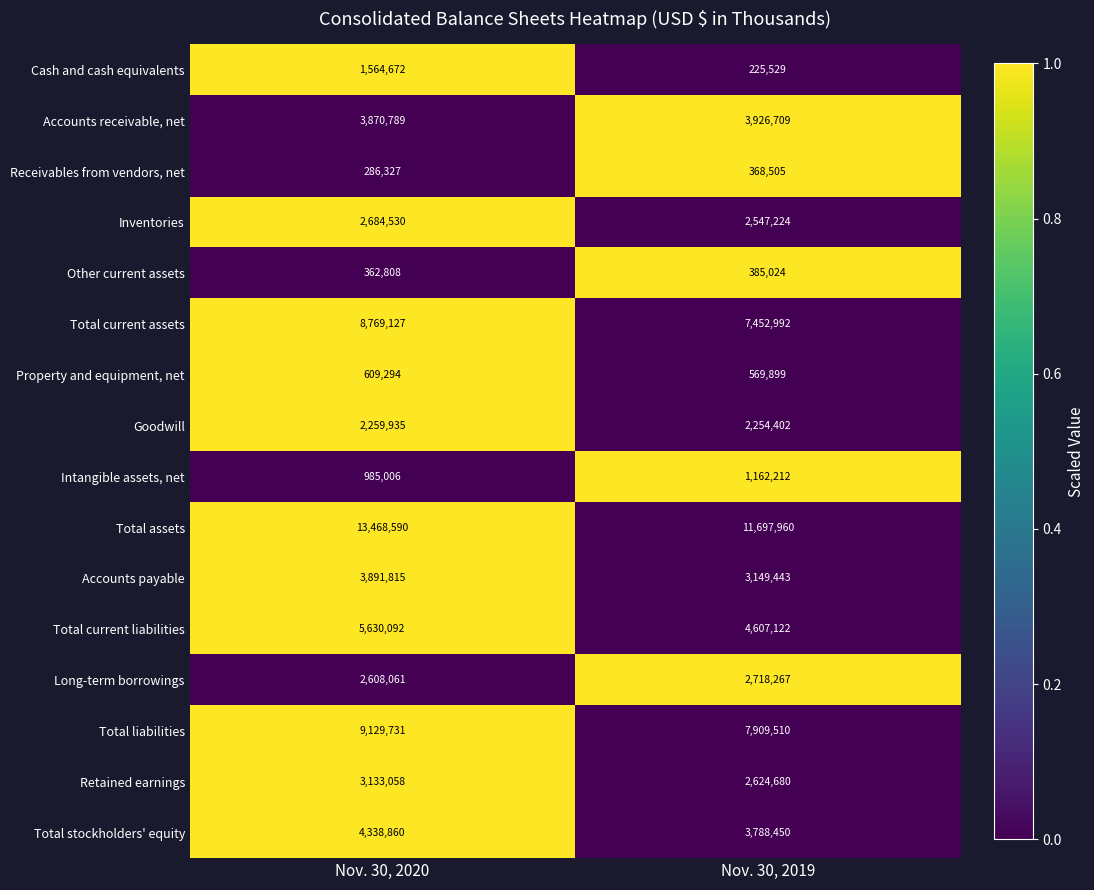

Is it true that Accounts payable equals 1689440 at Nov. 30, 2019?

False